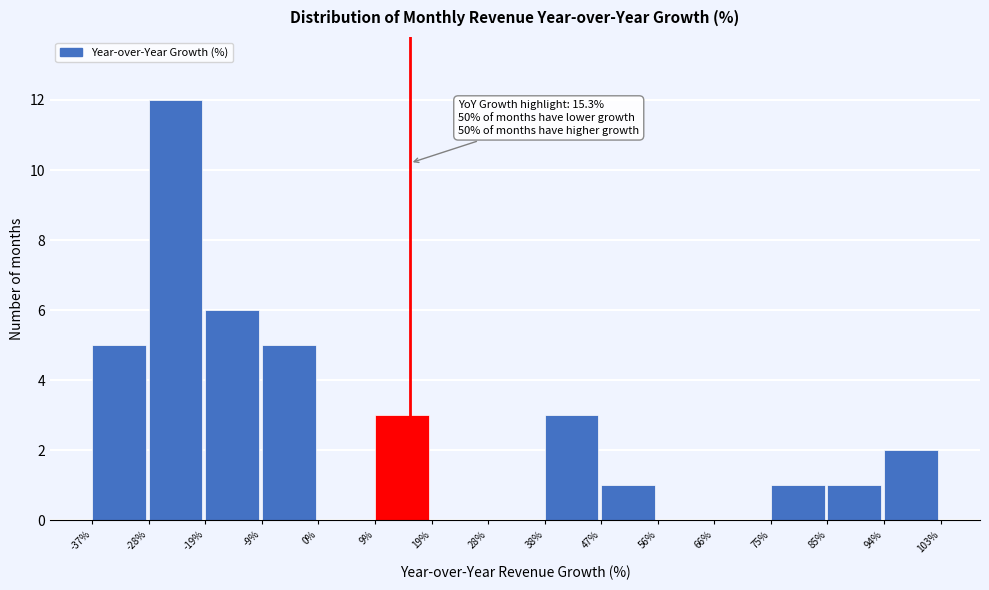

Over which range of the x-axis is the bar tallest?

-28% to -19%